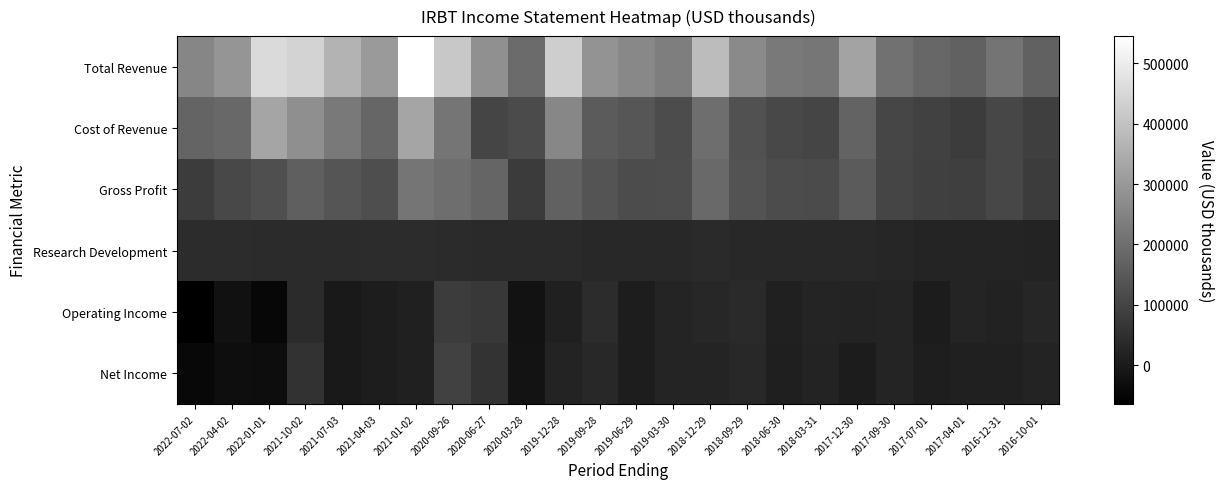

At which category is the sum across all series the highest?

2021-01-02